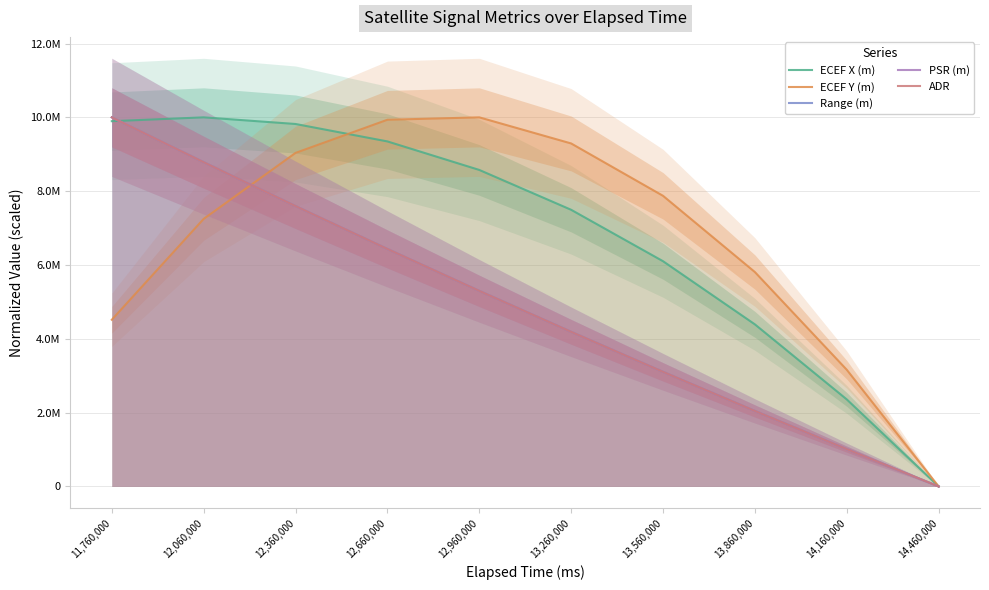

How many data points in Range (m) are above 5298979?

5